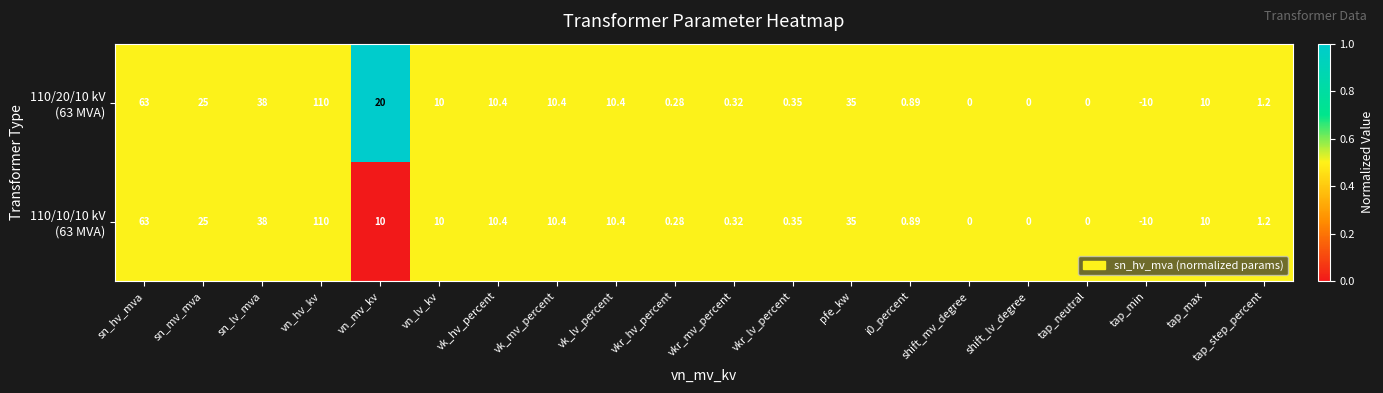

Which label corresponds to the largest value in the chart?

vn_hv_kv